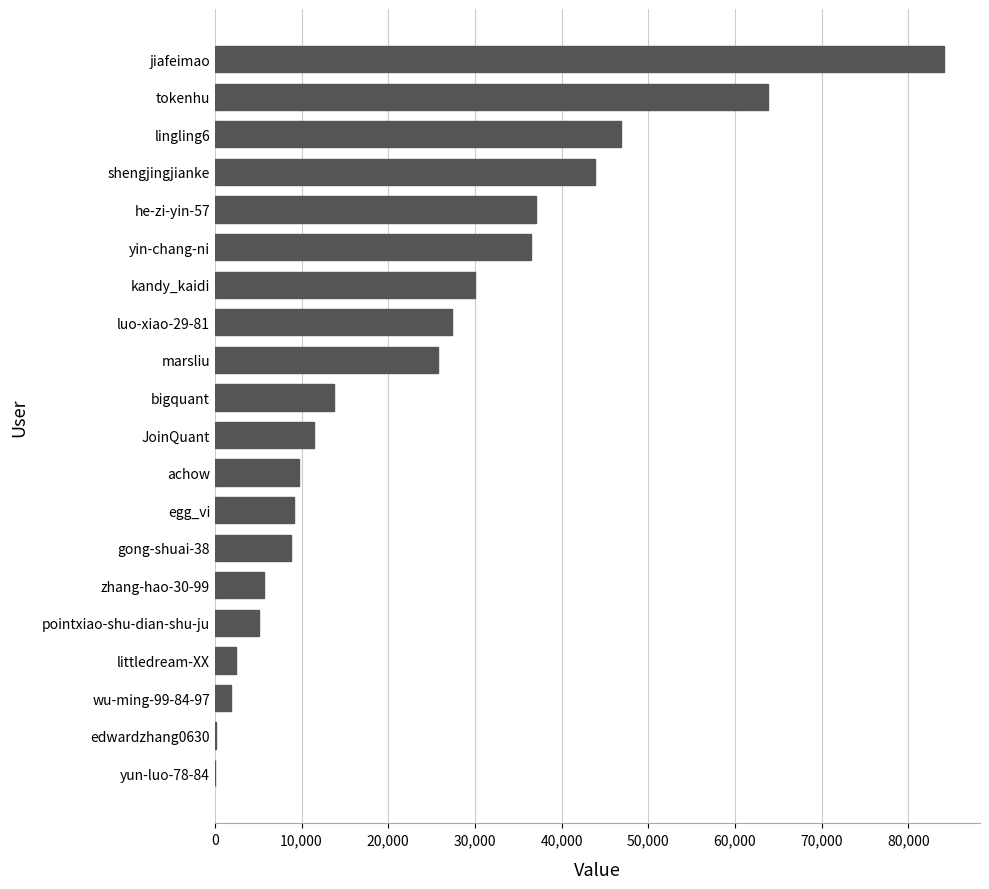

What is the greatest value displayed?

84075